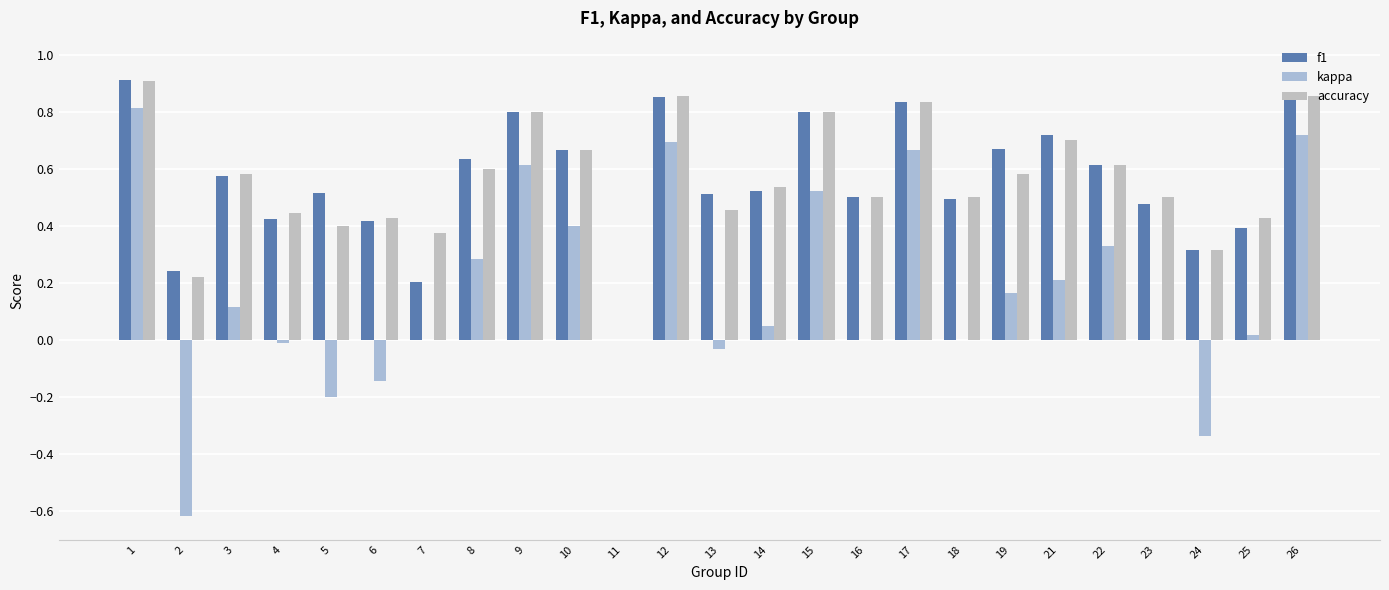

Reading right to left, extract all data points from this chart.

f1: 0.9	0.4	0.3	0.5	0.6	0.7	0.7	0.5	0.8	0.5	0.8	0.5	0.5	0.9	0.0	0.7	0.8	0.6	0.2	0.4	0.5	0.4	0.6	0.2	0.9
kappa: 0.7	0.0	-0.3	0.0	0.3	0.2	0.2	0.0	0.7	0.0	0.5	0.0	-0.0	0.7	0.0	0.4	0.6	0.3	0.0	-0.1	-0.2	-0.0	0.1	-0.6	0.8
accuracy: 0.9	0.4	0.3	0.5	0.6	0.7	0.6	0.5	0.8	0.5	0.8	0.5	0.5	0.9	0.0	0.7	0.8	0.6	0.4	0.4	0.4	0.4	0.6	0.2	0.9